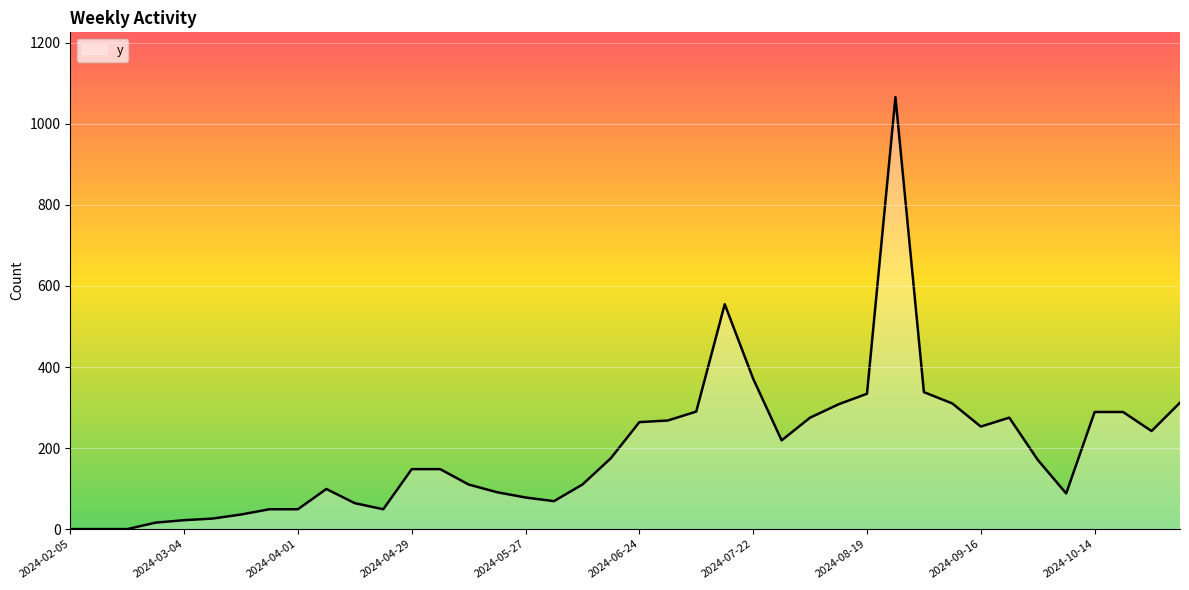

How many values are below 171?

20